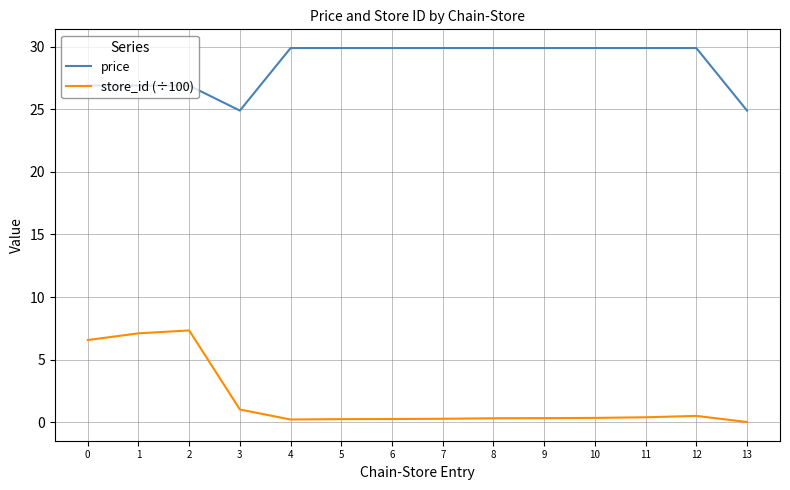

What are all the series names shown in the legend?

price, store_id (÷100)